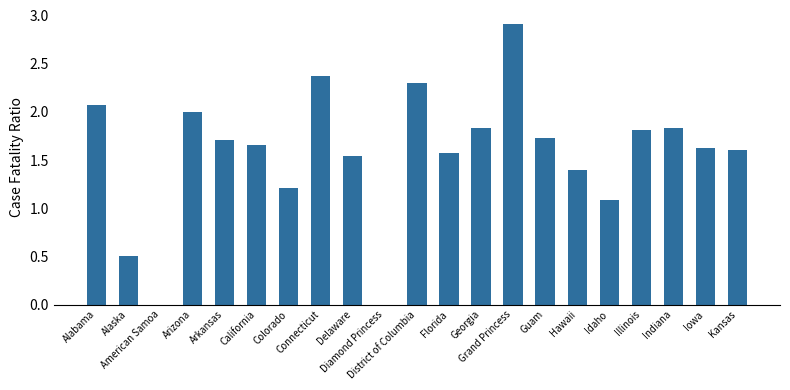

At which label does the data first exceed 1?

Alabama